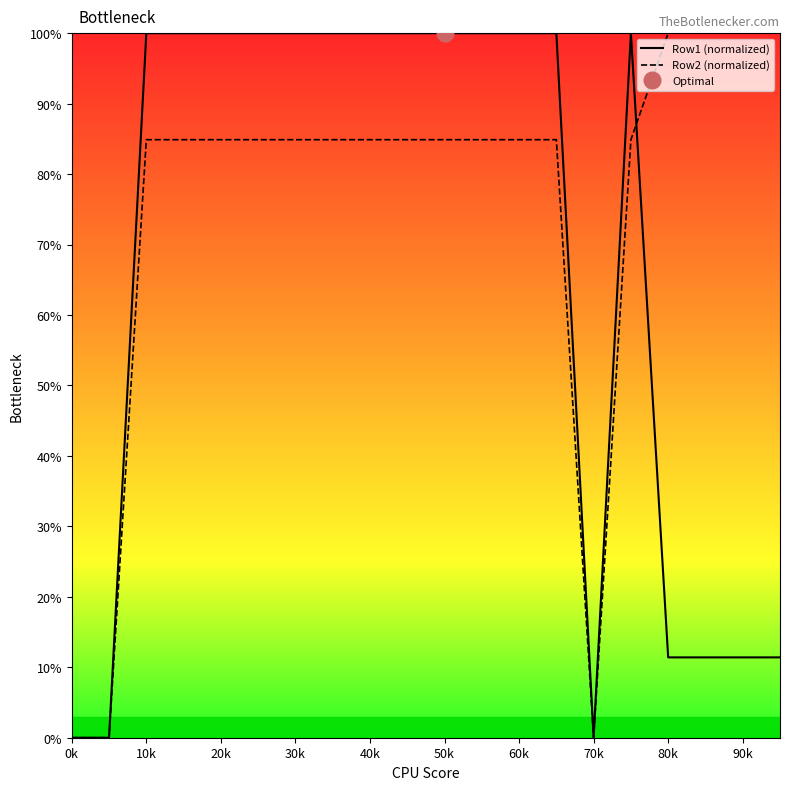

True or false: Row2 (normalized) has a value of 100.0 at 80k.

True